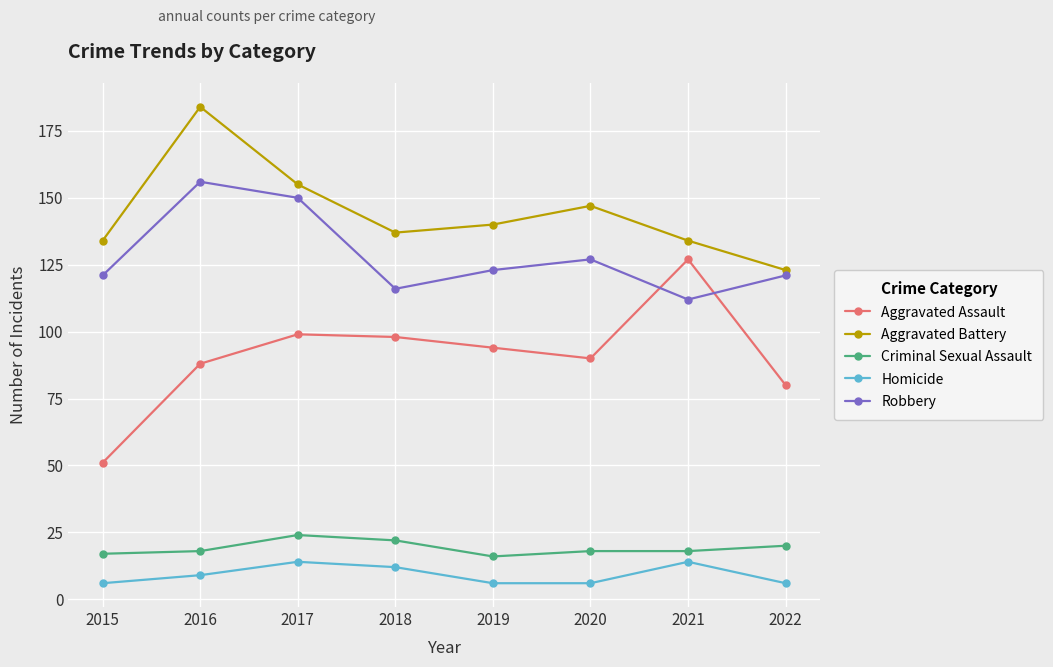

What is the difference between the Aggravated Assault values at 2022 and 2020?

10